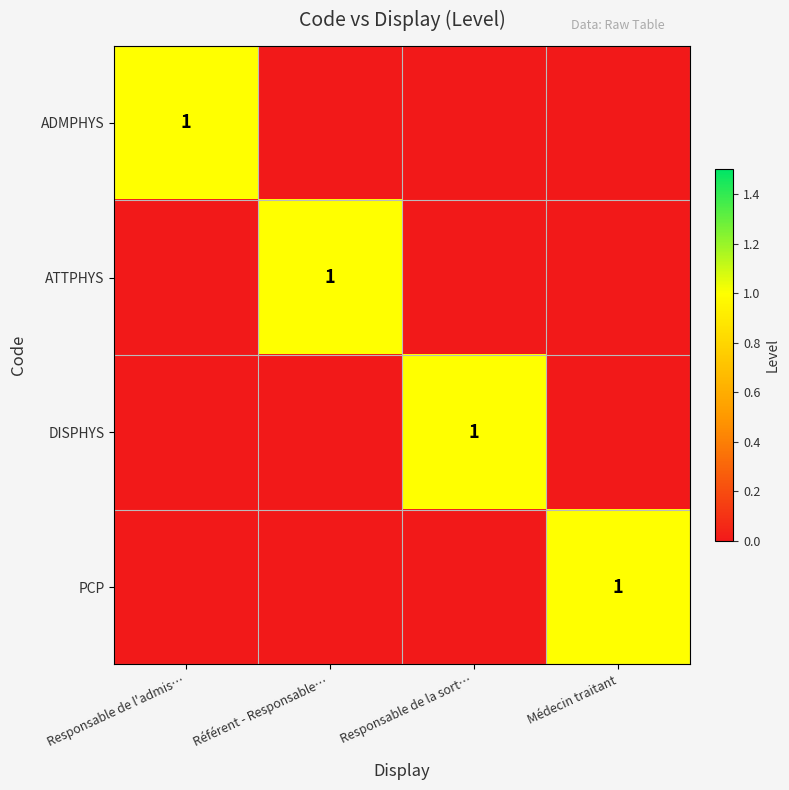

What is the total value across all series at Responsable de la sort…?

1